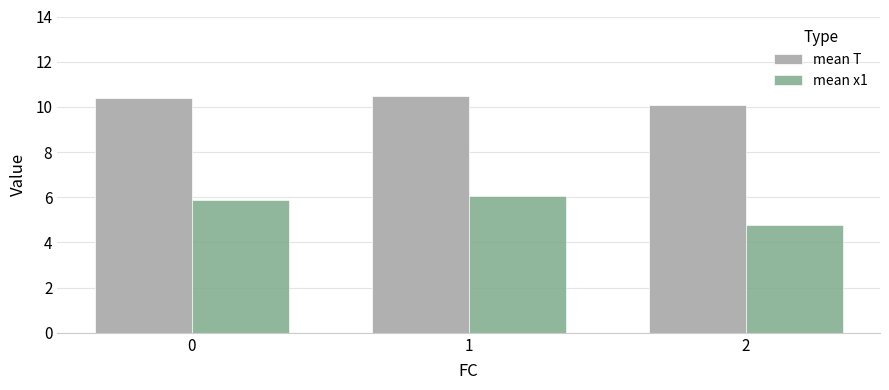

How many bars are there in total?

6